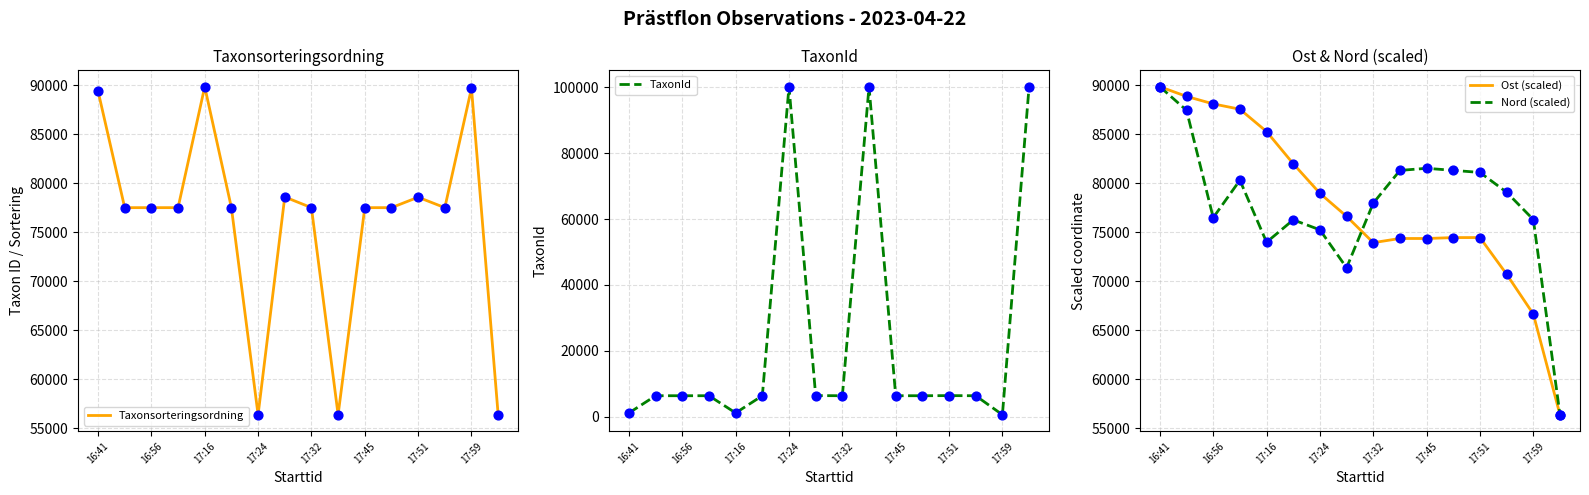

Which series reaches the maximum Y coordinate?

TaxonId